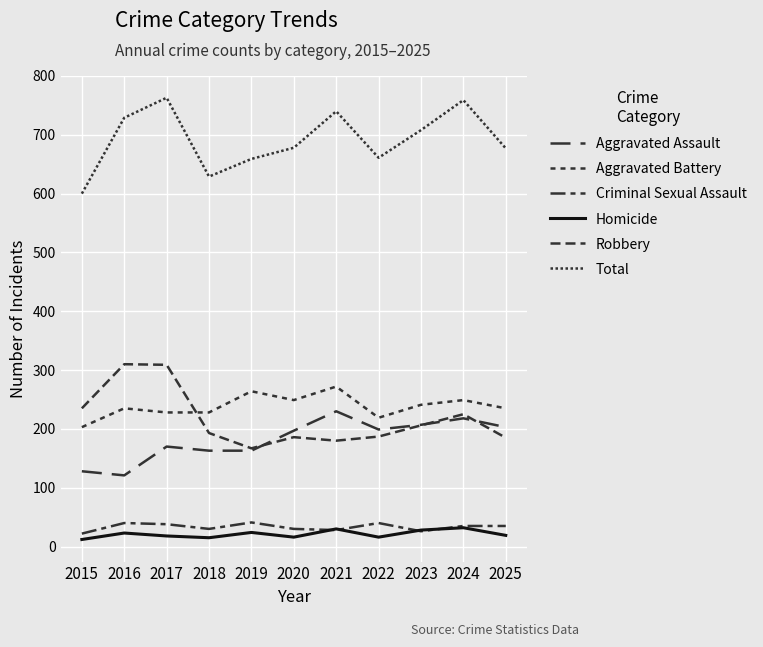

True or false: Aggravated Battery has a value of 111 at 2017.

False